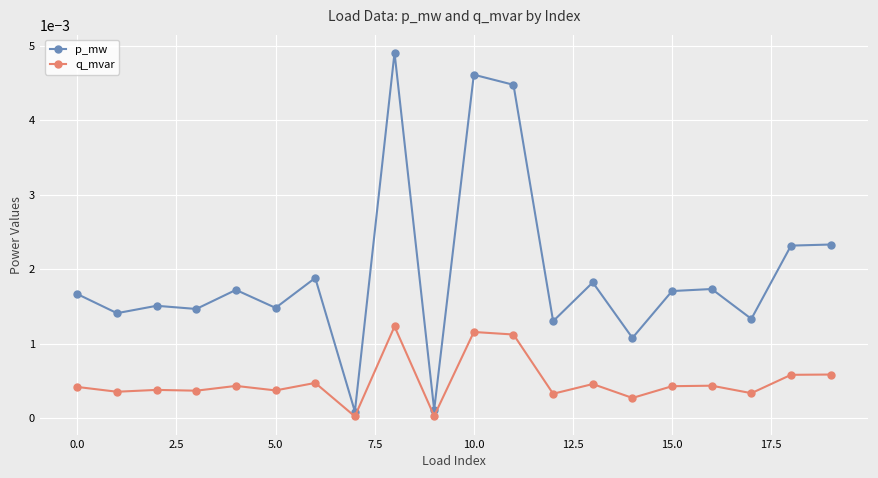

True or false: p_mw and q_mvar intersect in this chart.

False